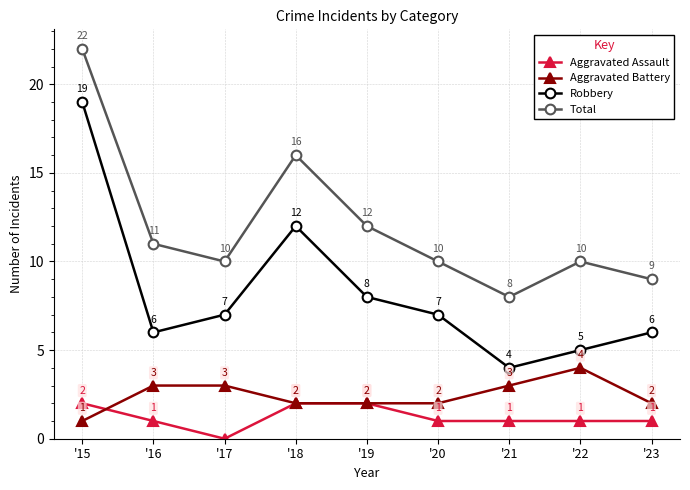

True or false: Robbery and Total intersect in this chart.

False